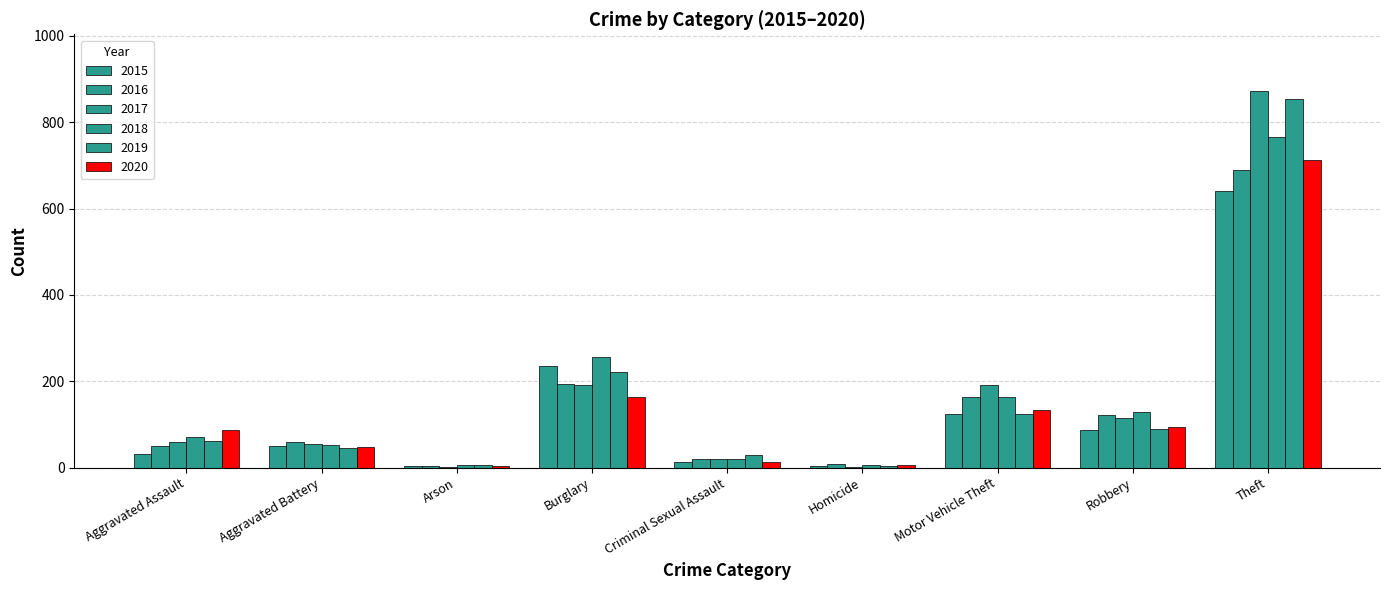

How many categories are shown in the chart?

9